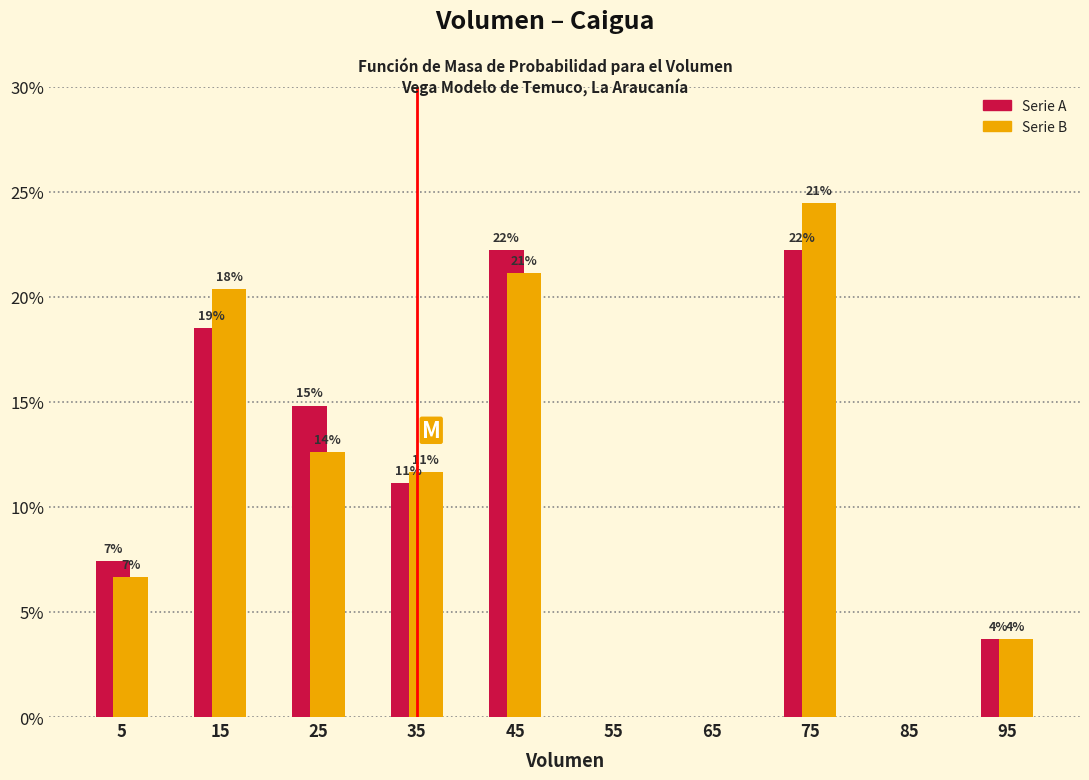

Are the bars horizontal?

No